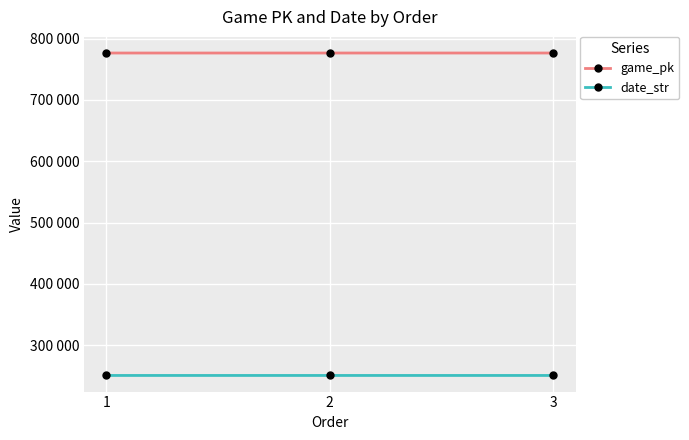

At which label is date_str closest to 250906?

2